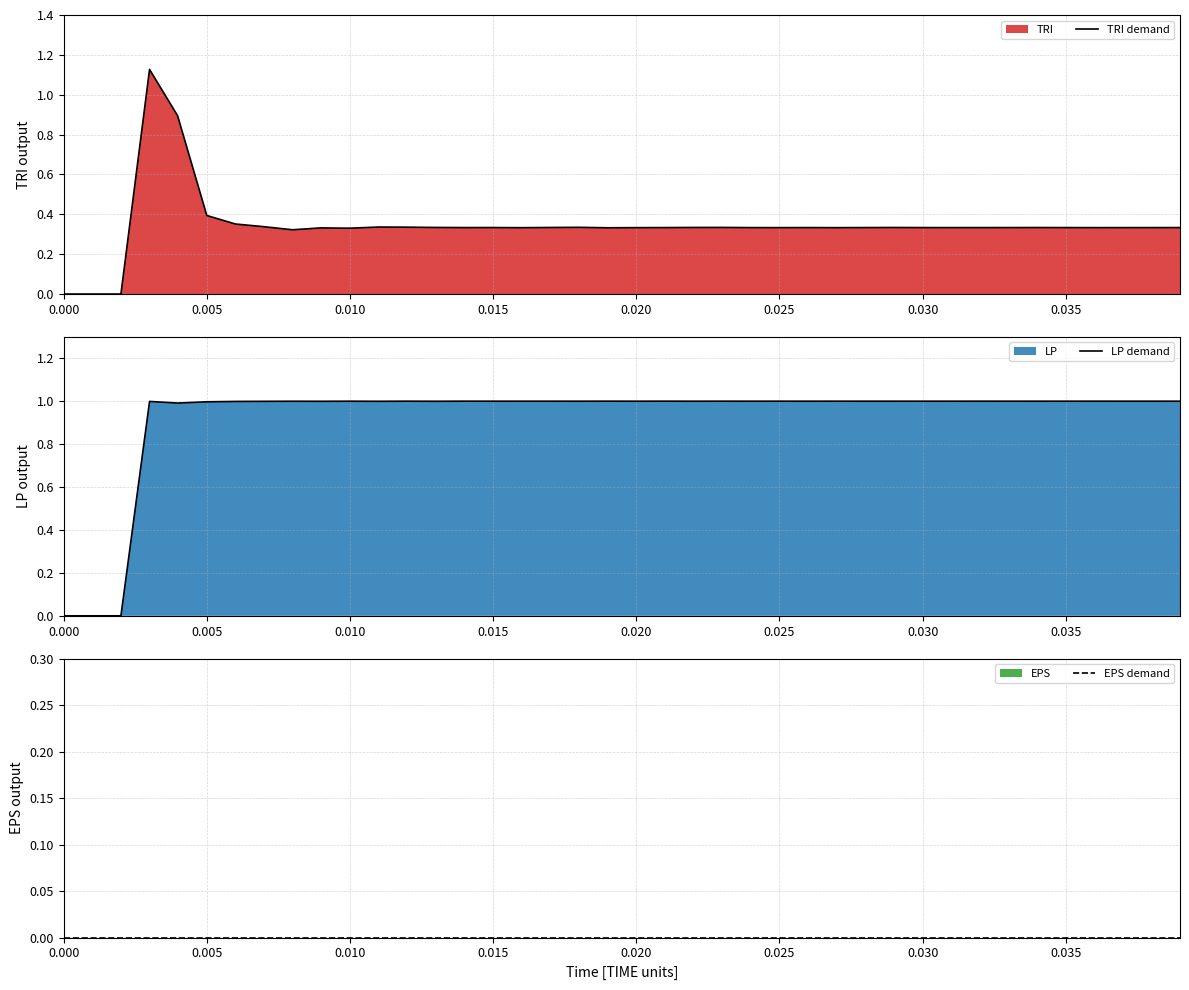

Read the LP demand value at 0.035.

1.0